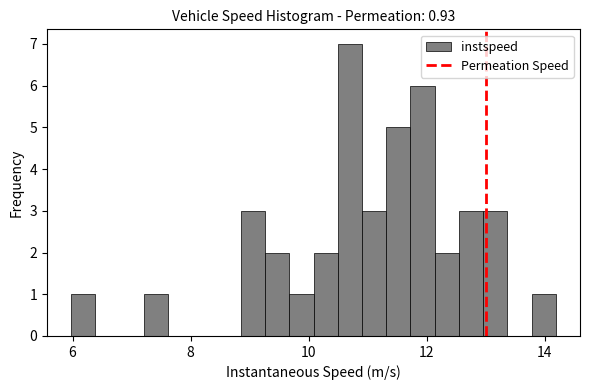

Around what value on the x-axis is the tallest bar? Give the approximate position of its centre, as read against the axis.

10.8